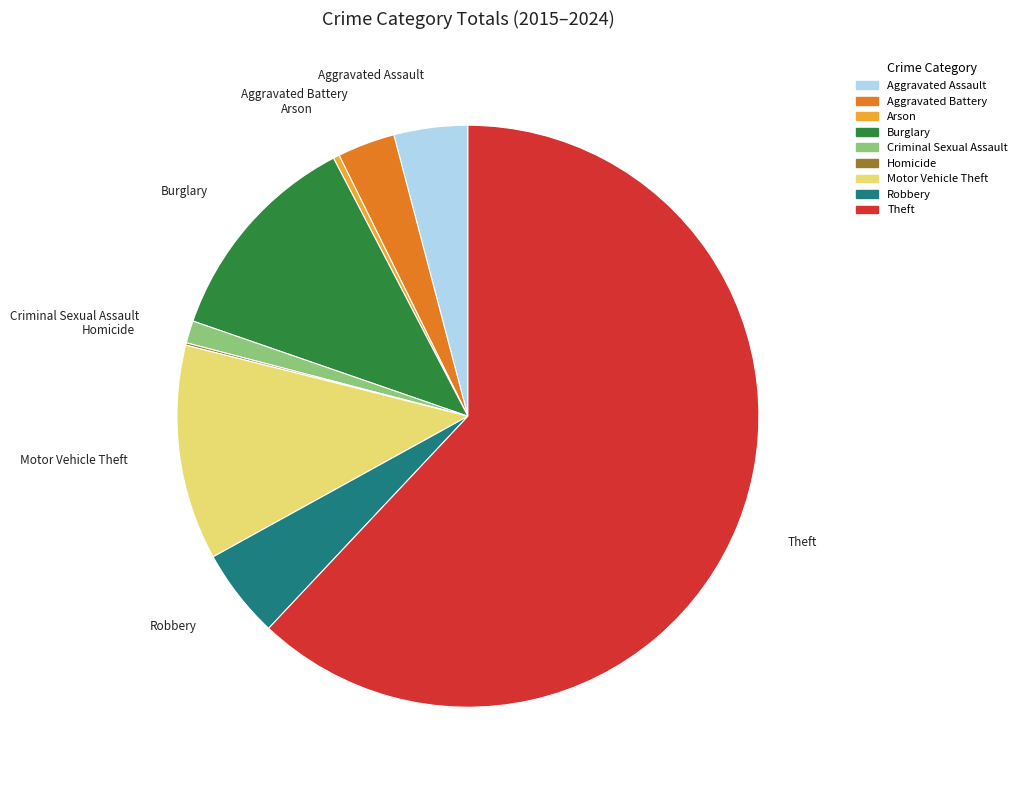

What is the largest slice in the pie chart?

Theft